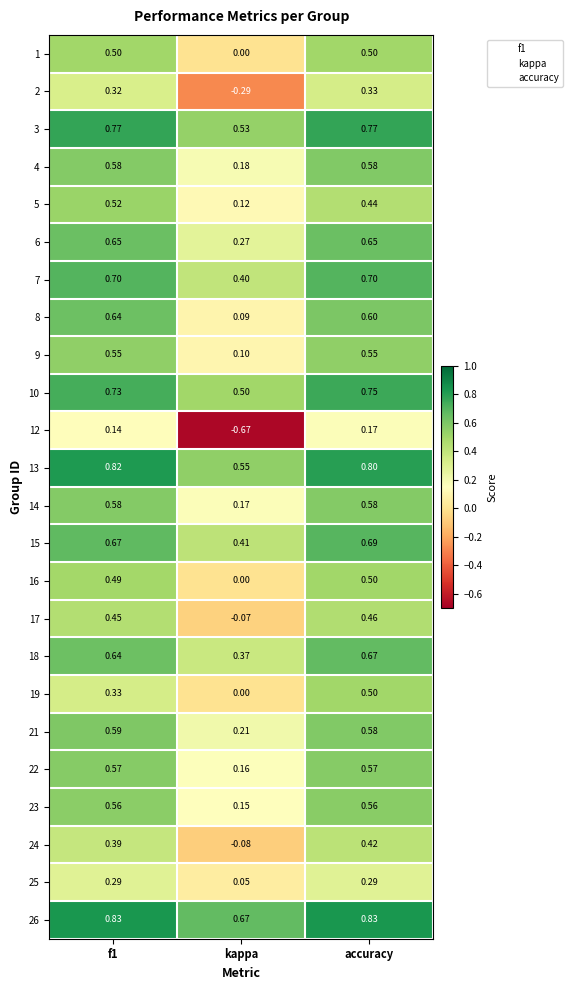

Where is 1 nearest to the value 0?

kappa